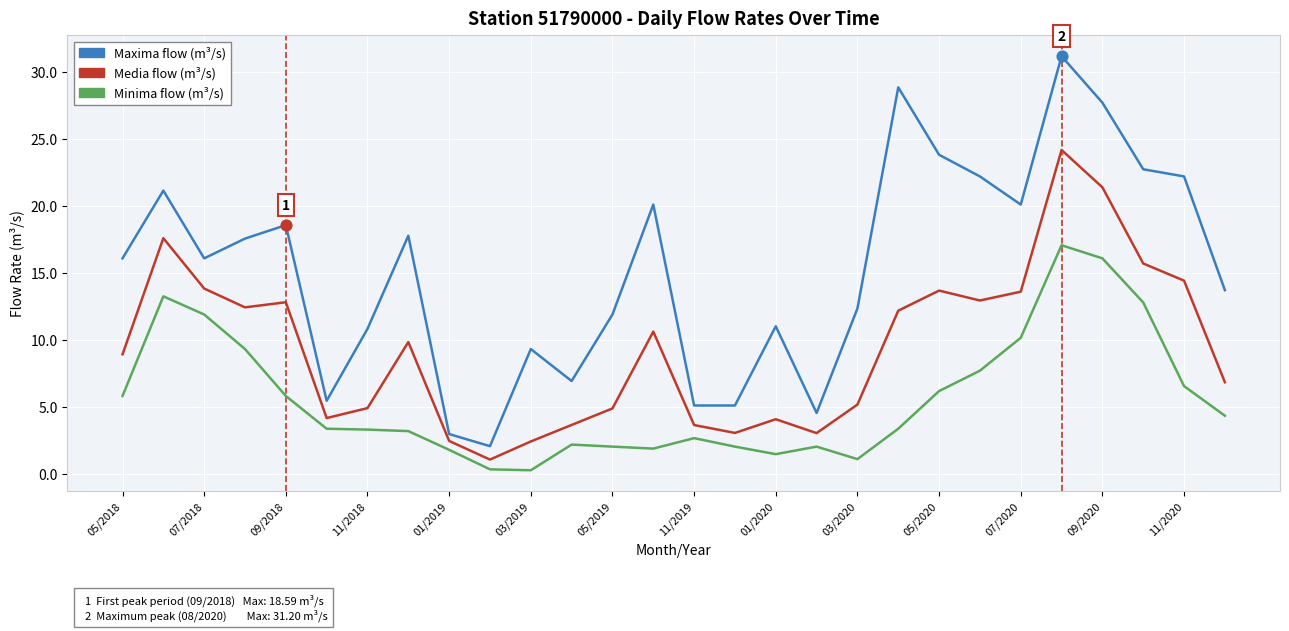

What is the maximum value shown in the chart?

31.2